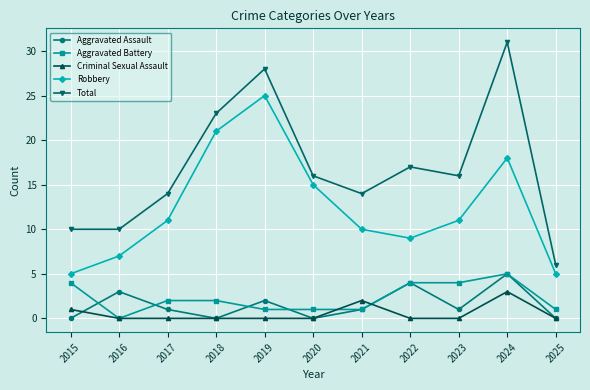

At which category does Aggravated Assault reach its first local valley?

2018